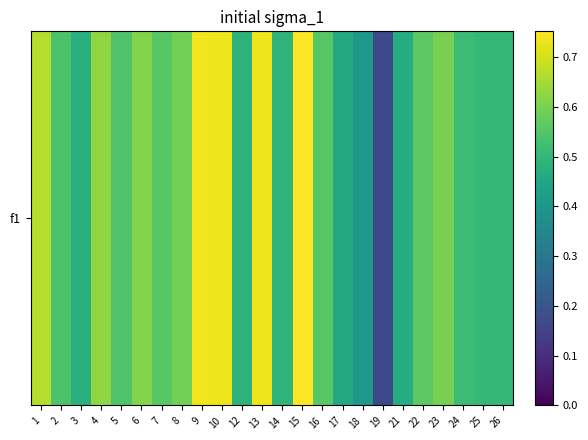

Count the values in the range 0 to 1.

24